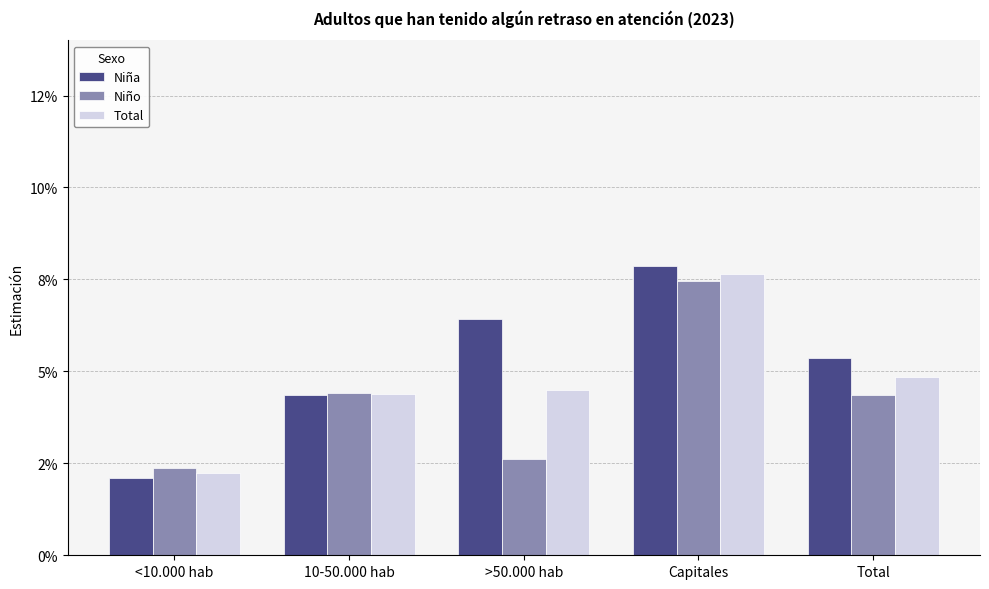

Are the bars horizontal?

No